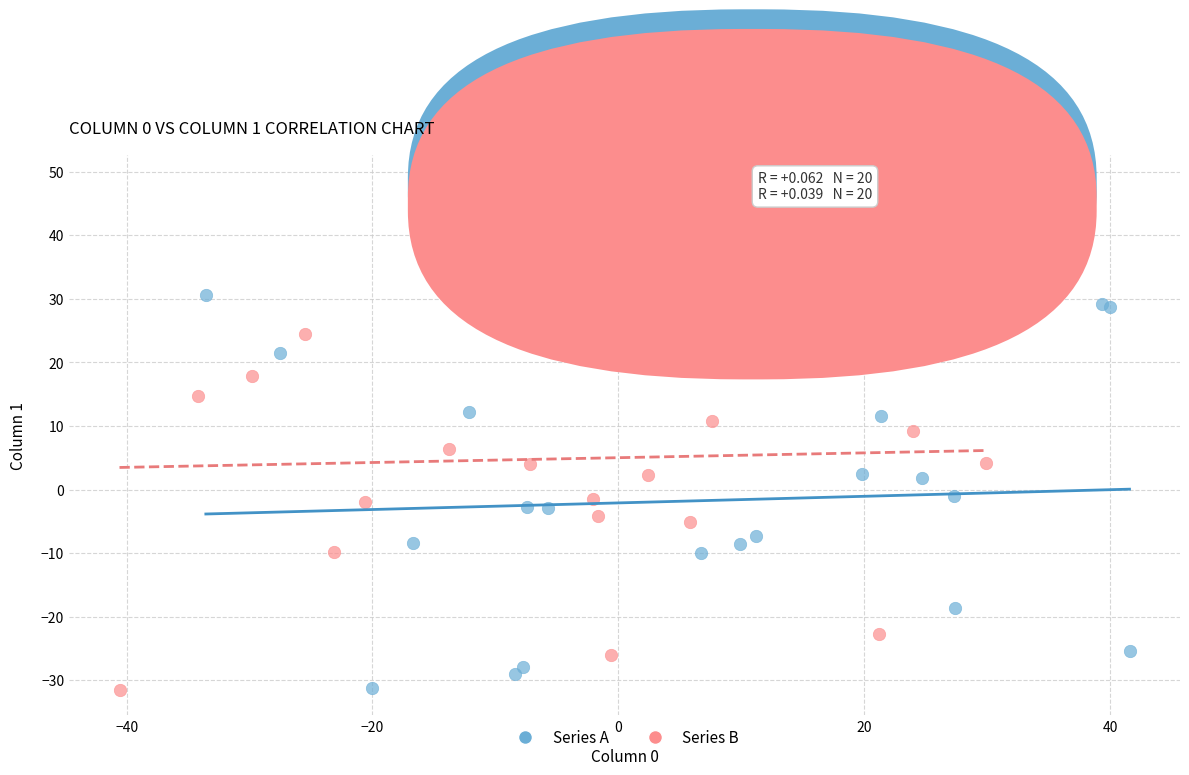

Which series reaches the maximum Y coordinate?

Series B